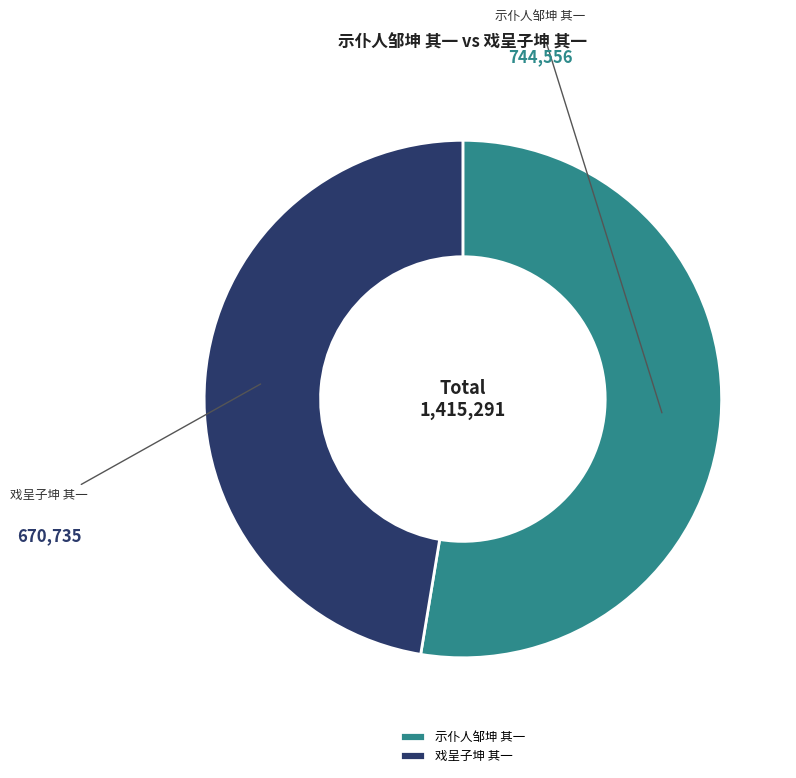

Count the number of slices in the pie.

2